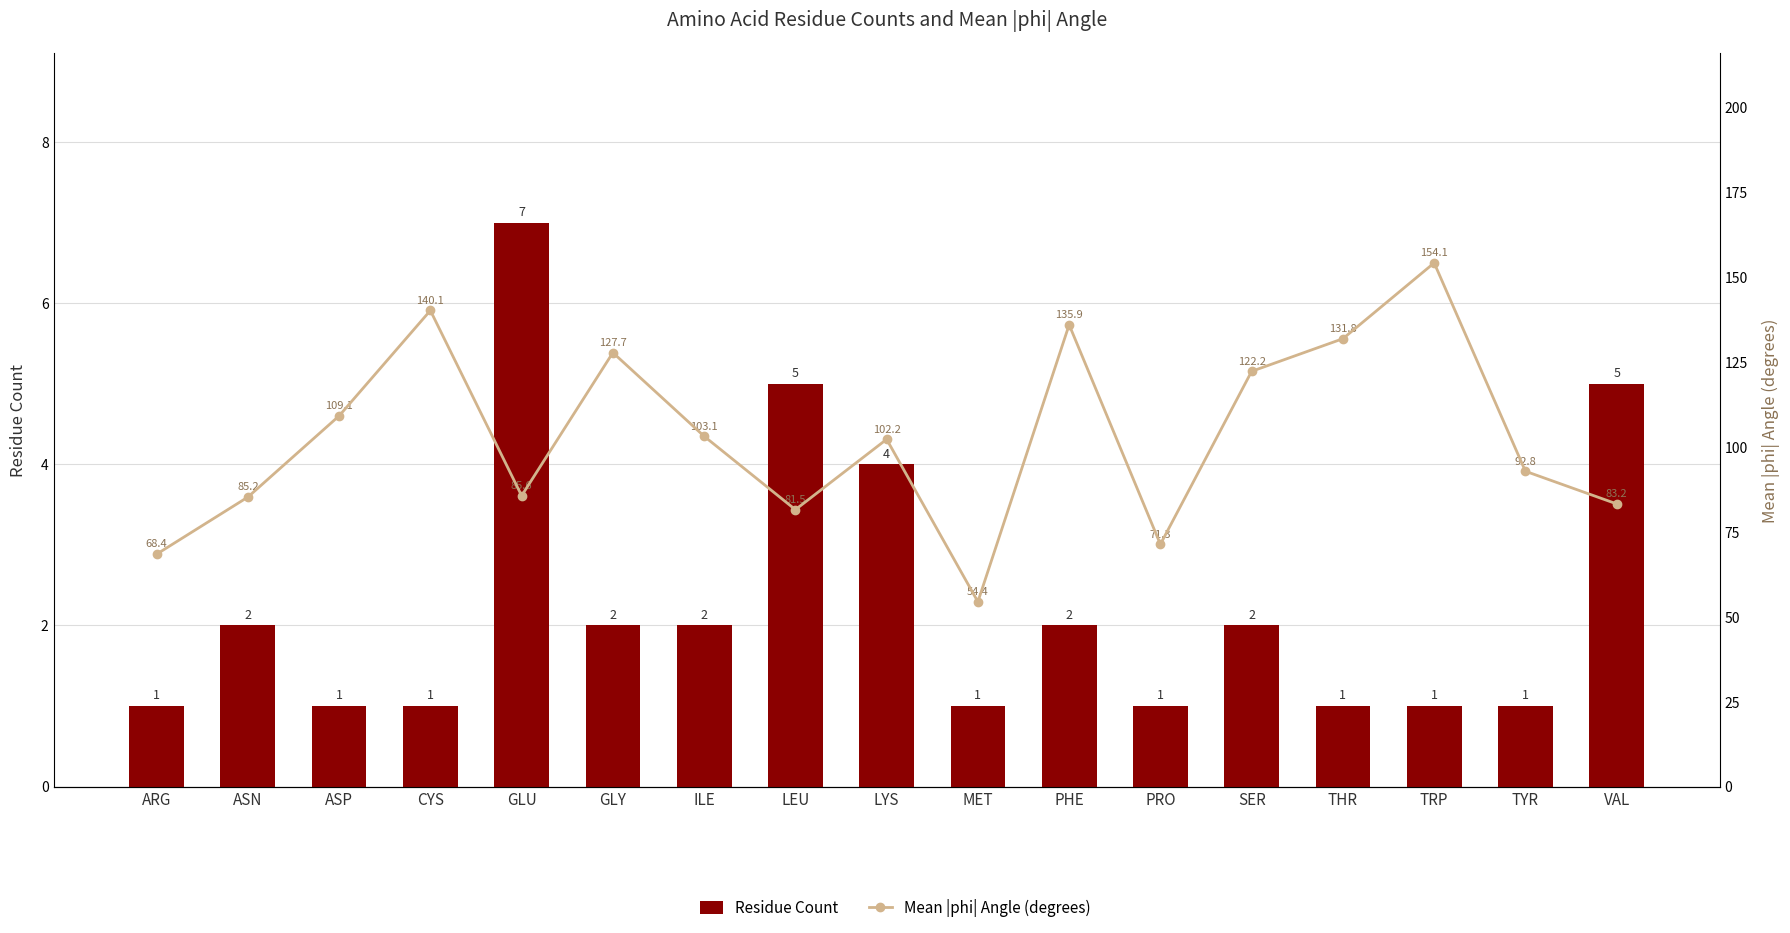

Between MET and ARG, which is larger?

MET